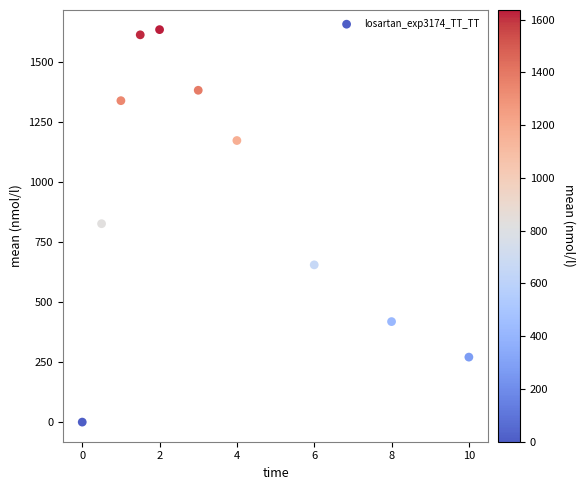

What is the average X value?

3.6